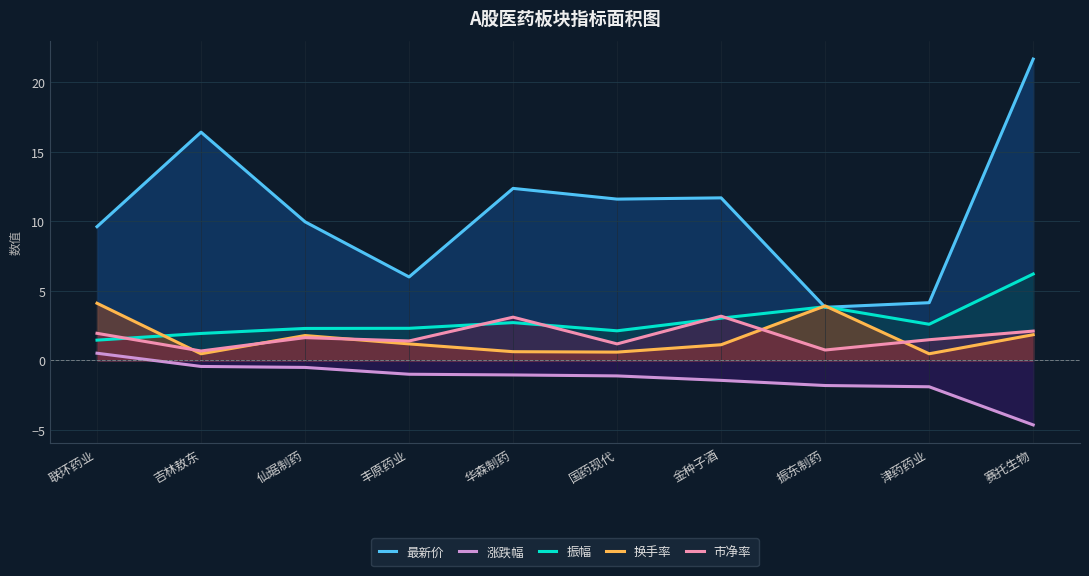

True or false: 最新价 has more than 1 points higher than both neighbors.

True